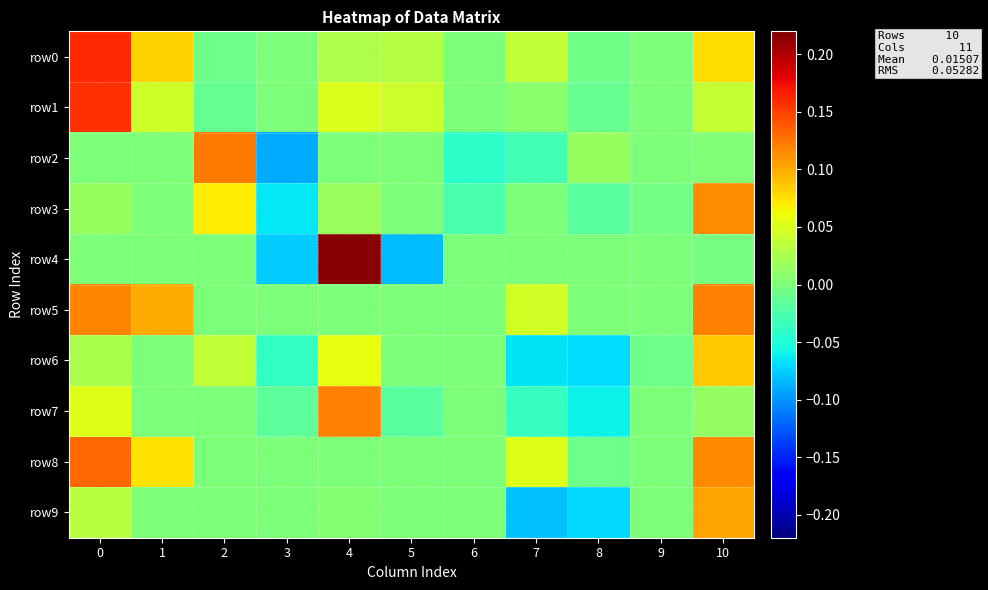

What is the smallest value displayed?

-0.1